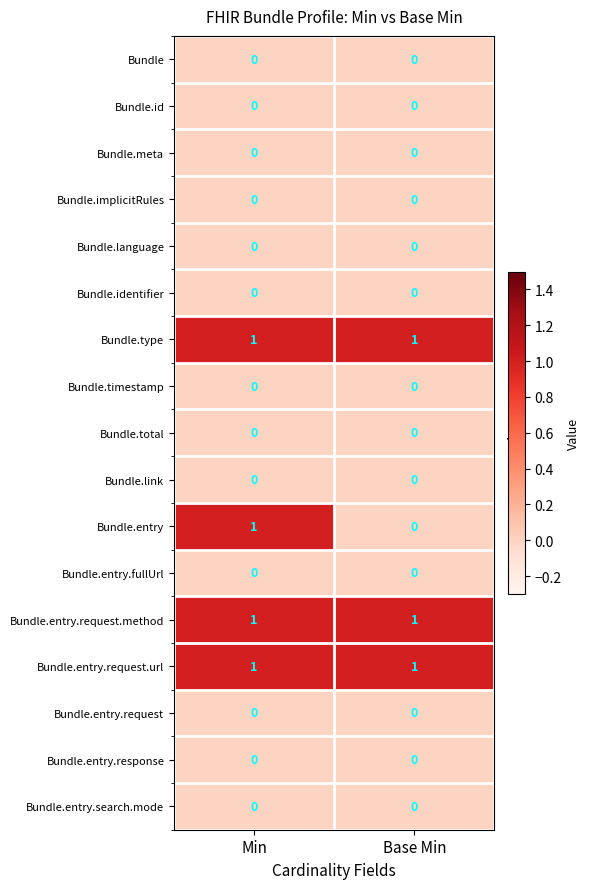

What is the spread (max minus min) of values at Base Min?

1